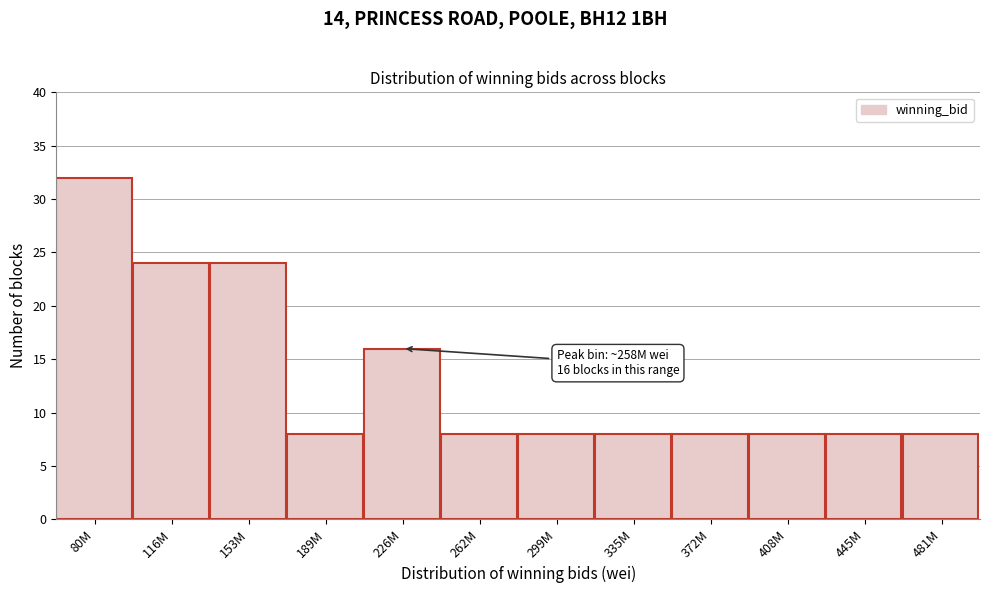

Reading left to right, what are all the values shown in this chart?

32	24	24	8	16	8	8	8	8	8	8	8